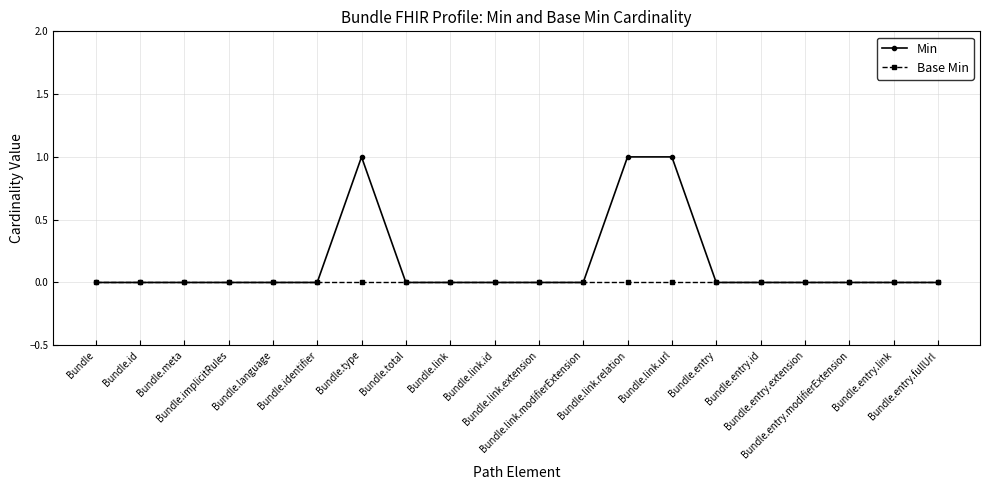

What is the label of the 4th point from the right?

Bundle.entry.extension